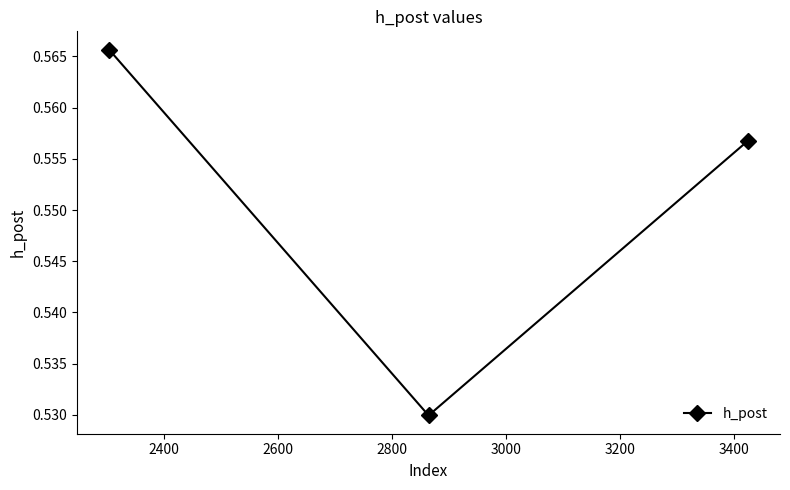

Count the values in the range 0 to 1.

3